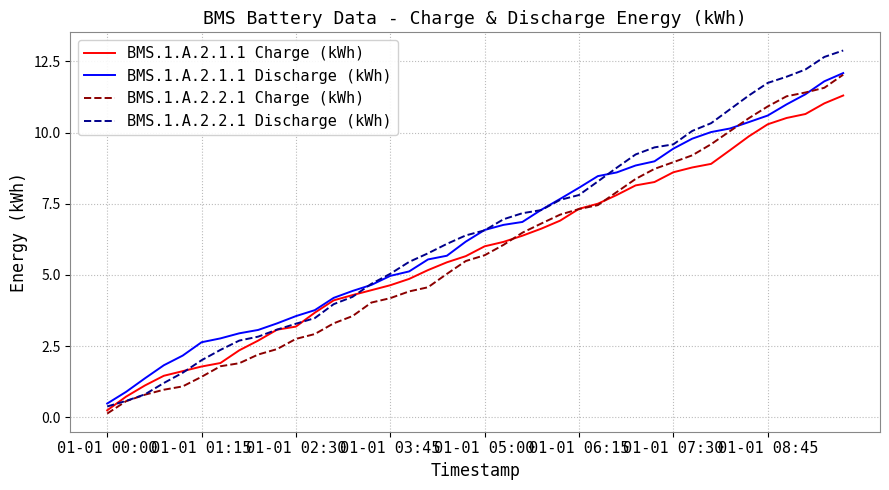

What is the maximum value shown in the chart?

12.9